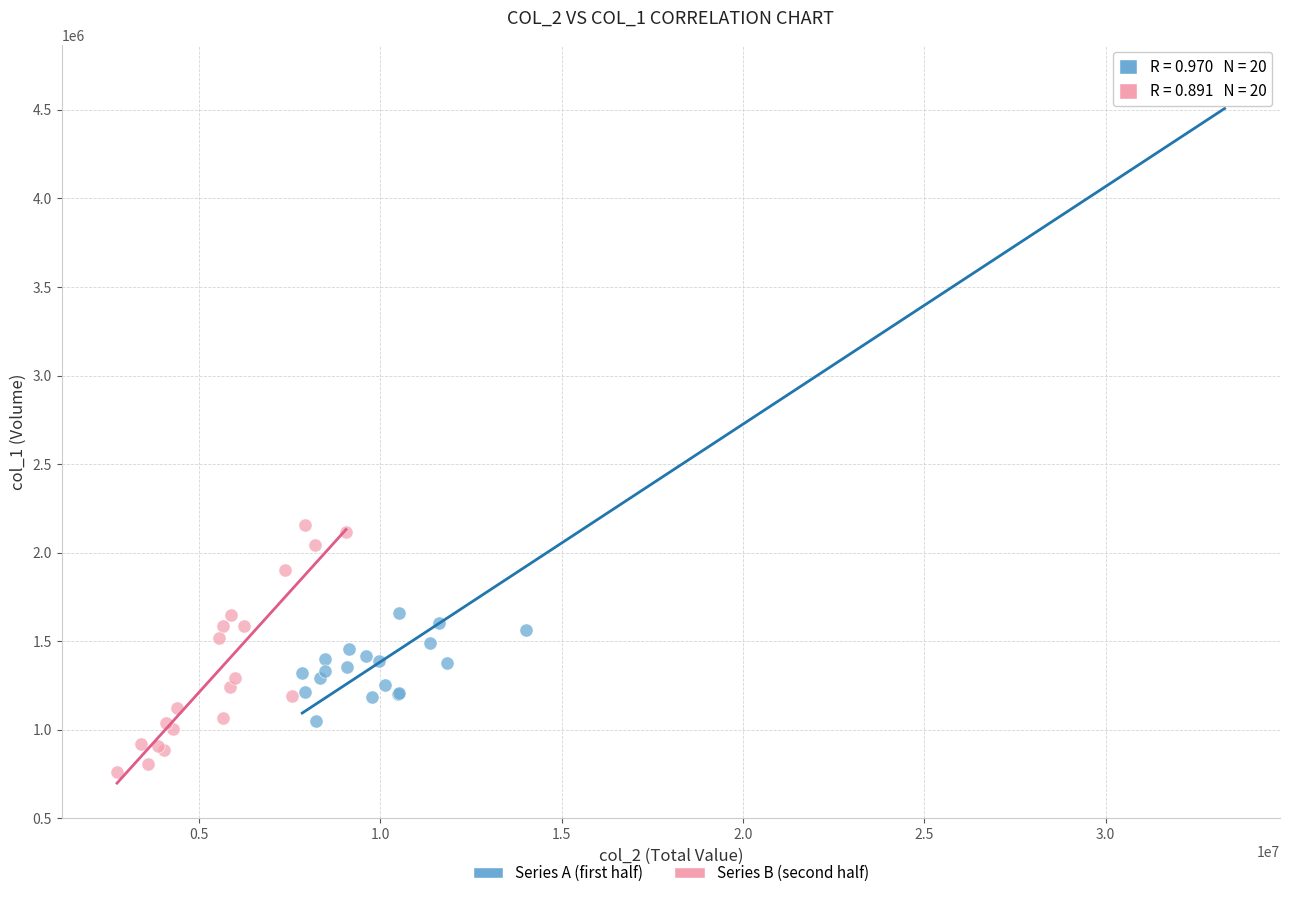

Which series contains the lowest Y value?

Series B (second half)